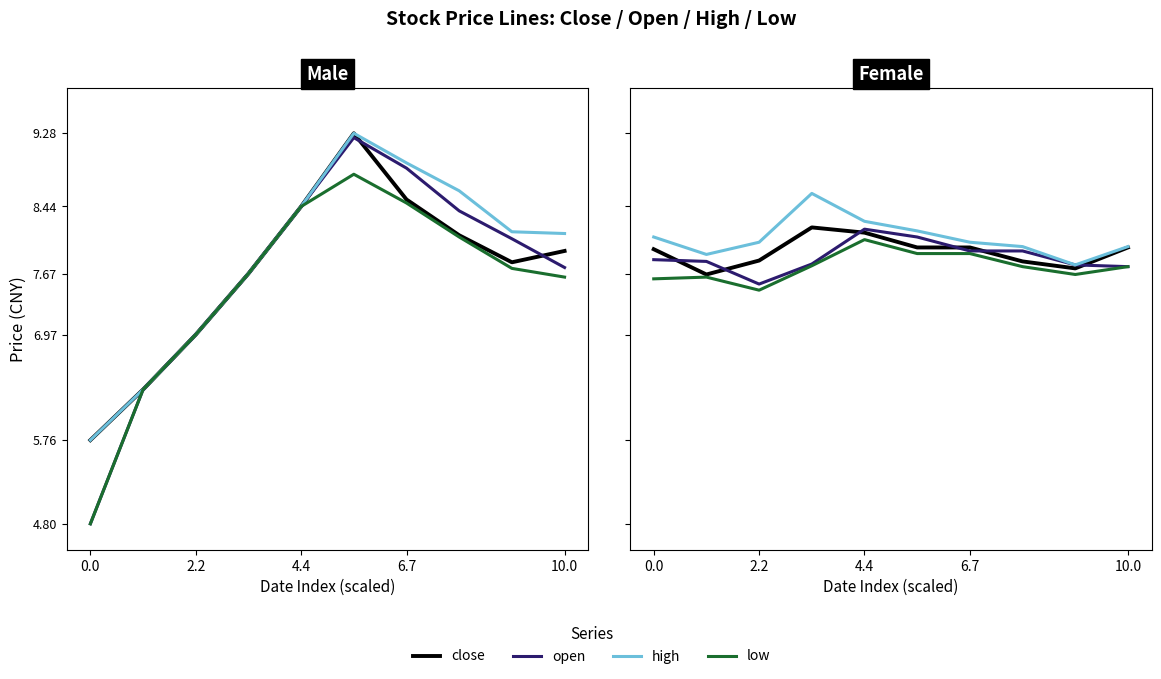

What is the highest value of the open series?

8.2